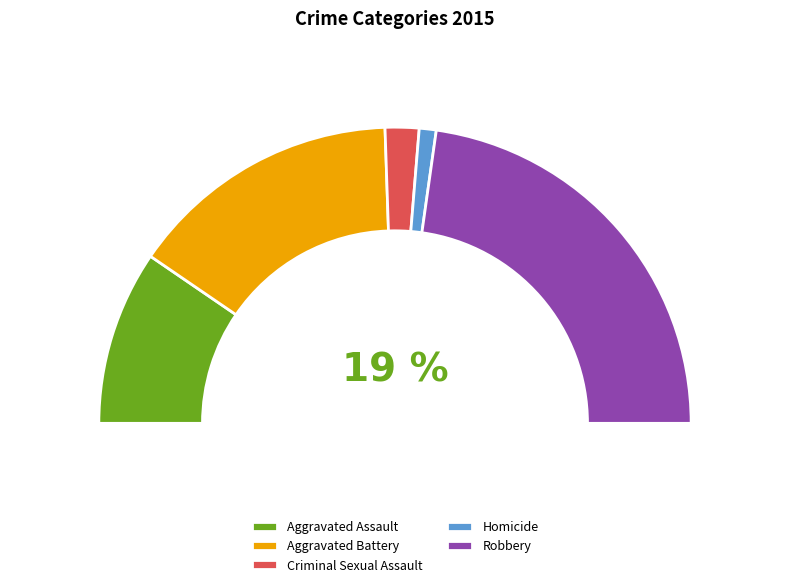

To the nearest percent, what is the difference between the Robbery and Homicide slice percentages?

44%